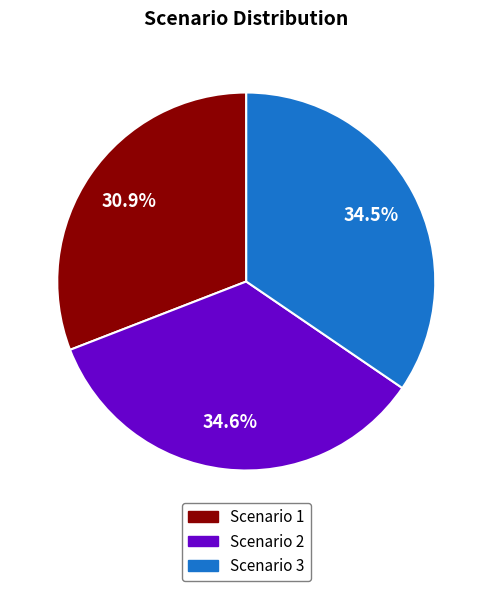

Is it true that Scenario 3 is 28% of the pie?

False